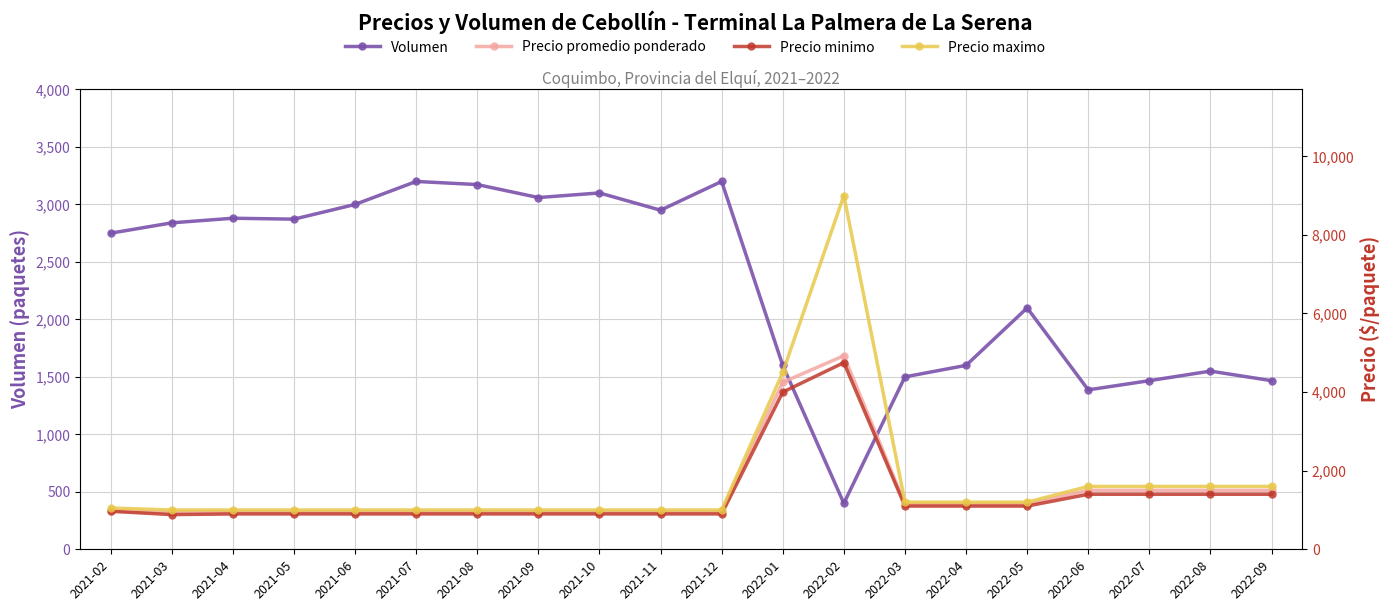

What is the sum of all Volumen values?

46096